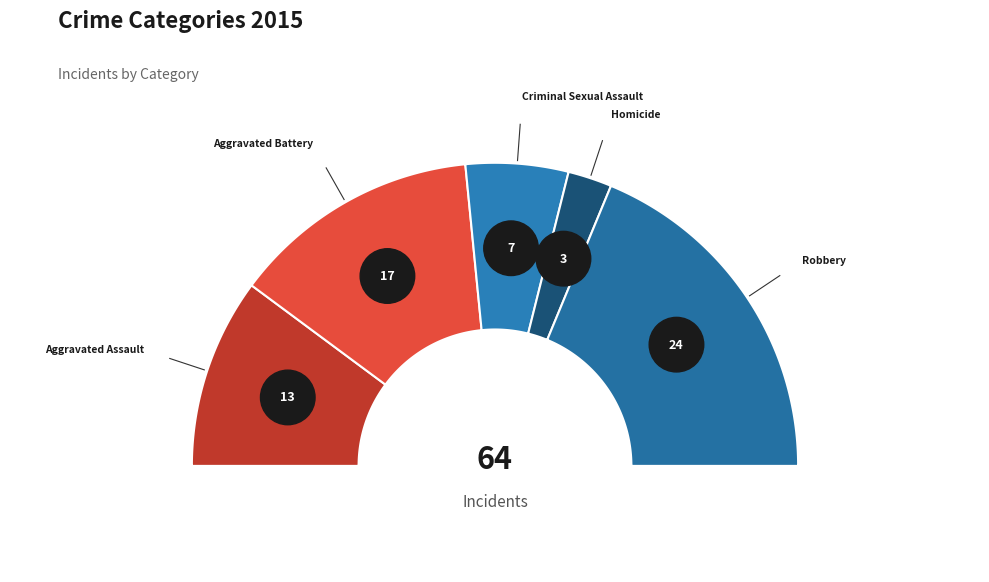

Rank the categories by value from highest to lowest.

Robbery, Aggravated Battery, Aggravated Assault, Criminal Sexual Assault, Homicide